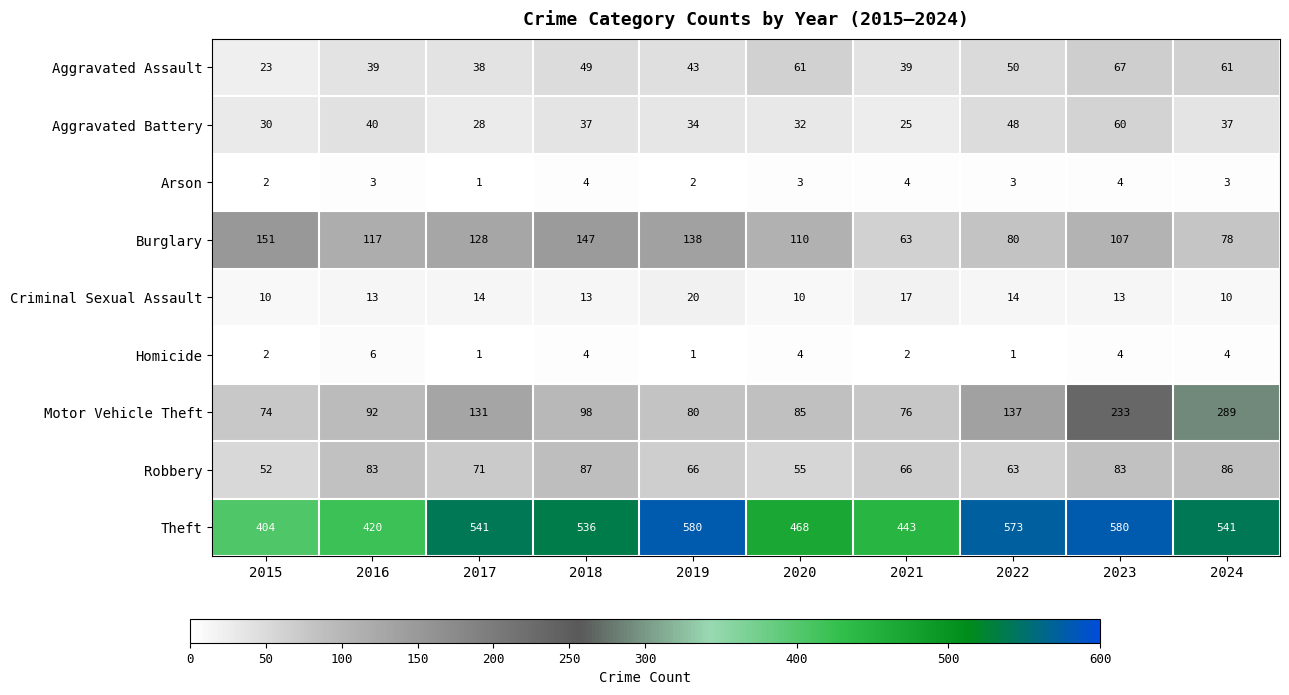

Where does the Burglary series first go above 117?

2015